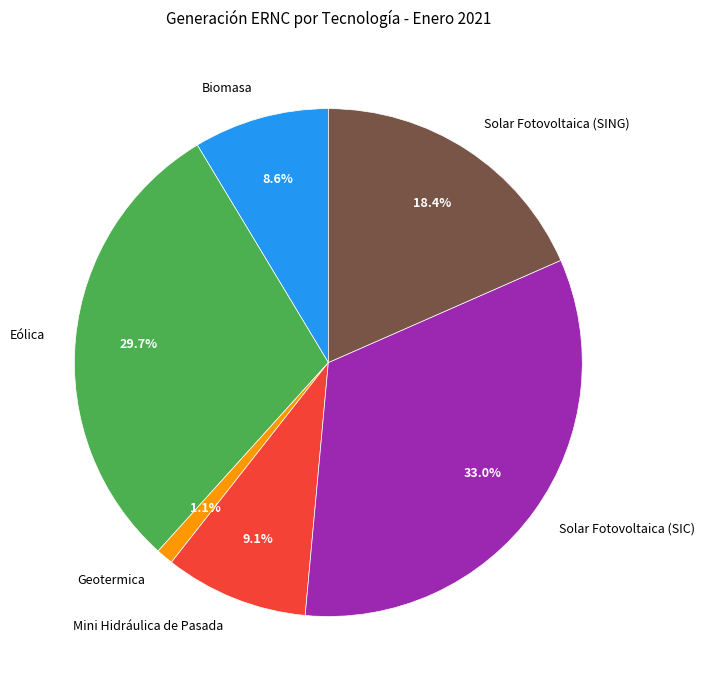

Count the number of slices in the pie.

6